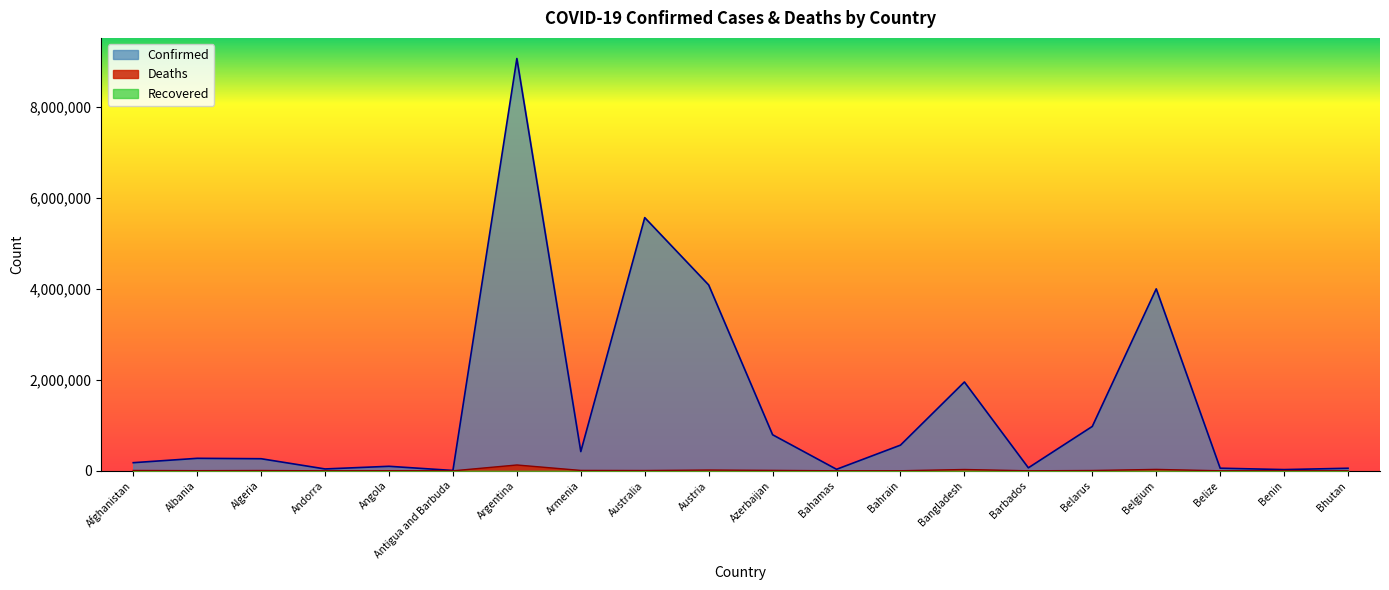

At which label is Deaths closest to 64181?

Belgium